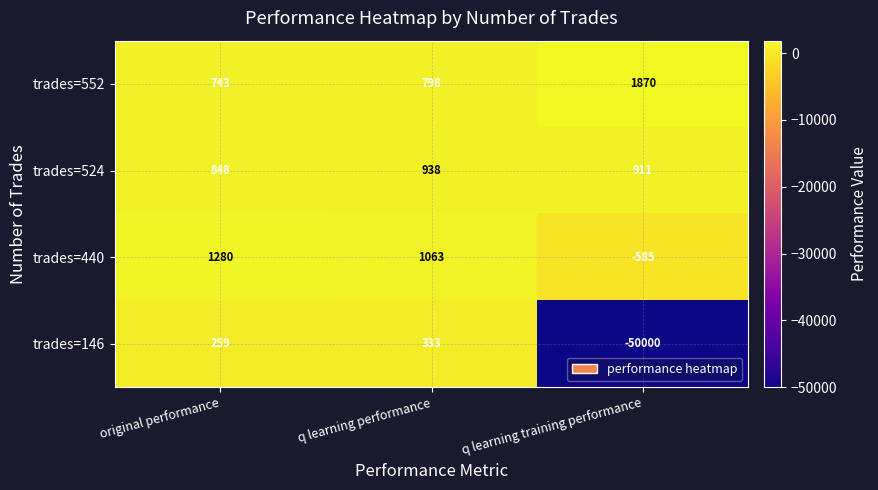

What is the minimum value shown in the chart?

-50000